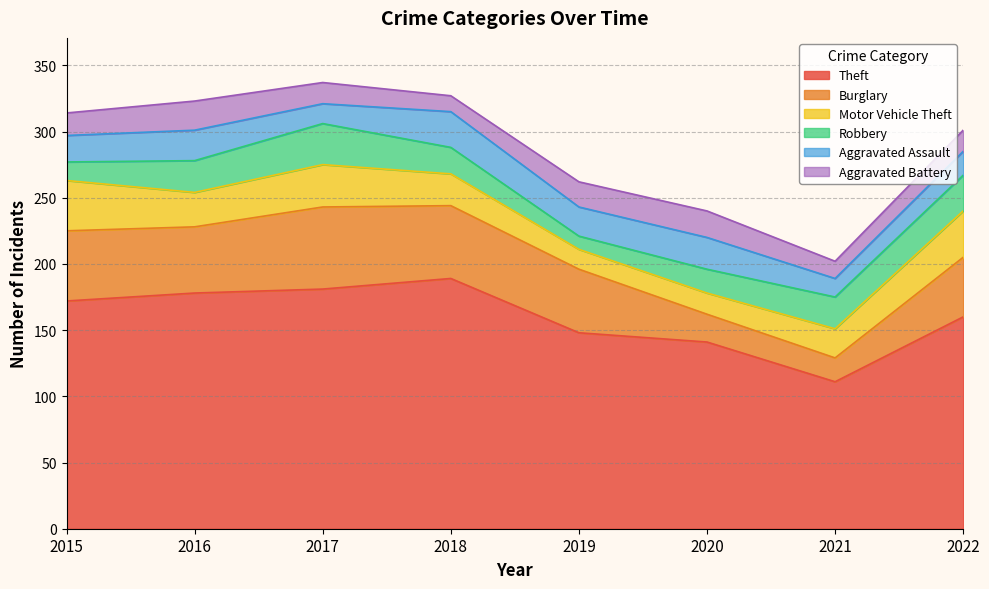

List the labels in order of Robbery value, smallest first.

2019, 2015, 2020, 2018, 2016, 2021, 2022, 2017